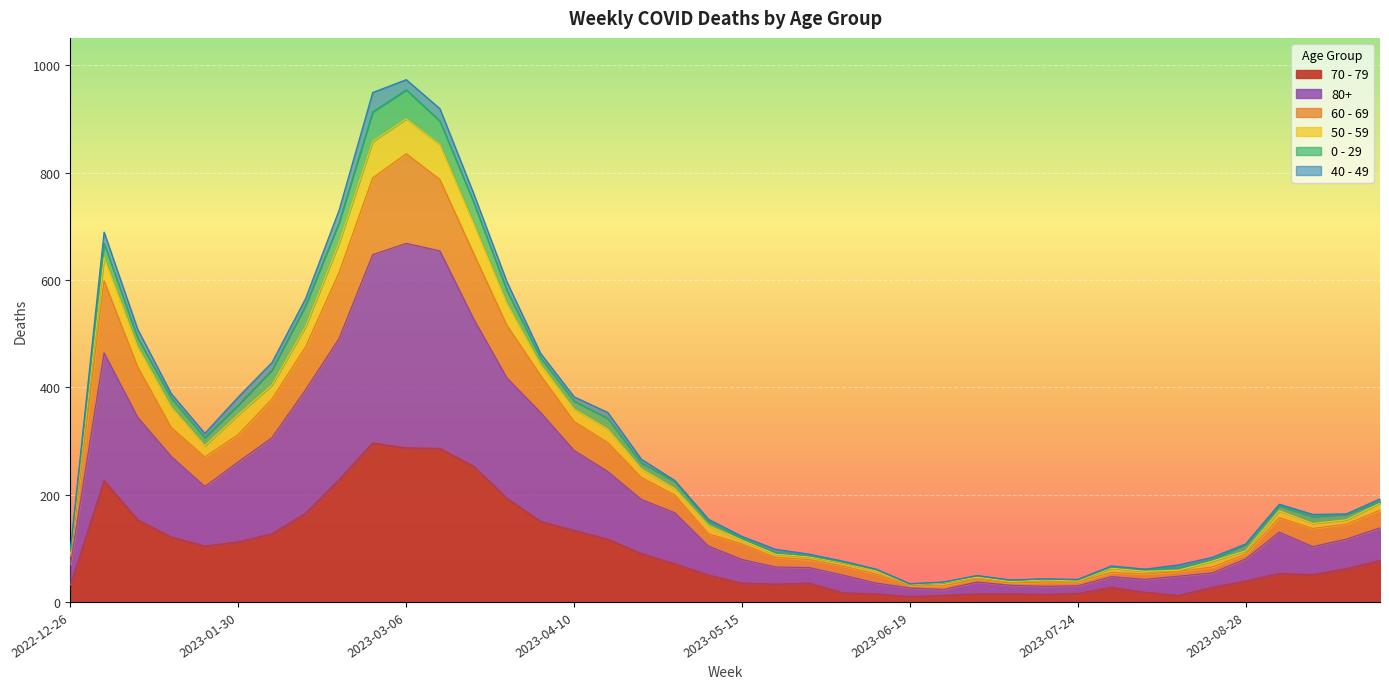

What position from the right is 2023-06-05?

17